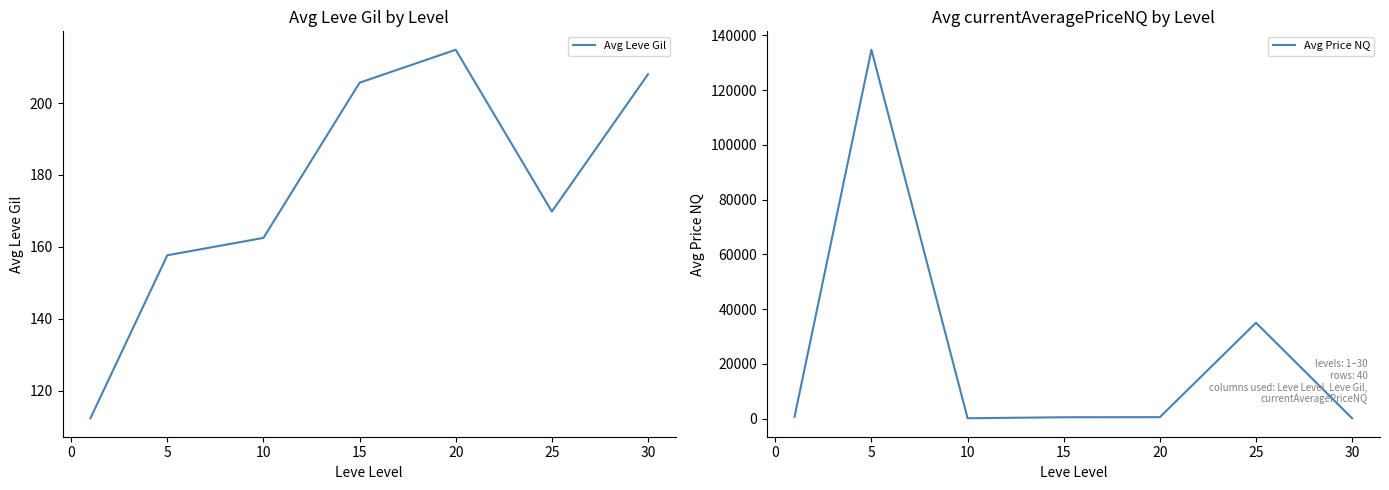

What is the lowest value of the Avg Leve Gil series?

112.3